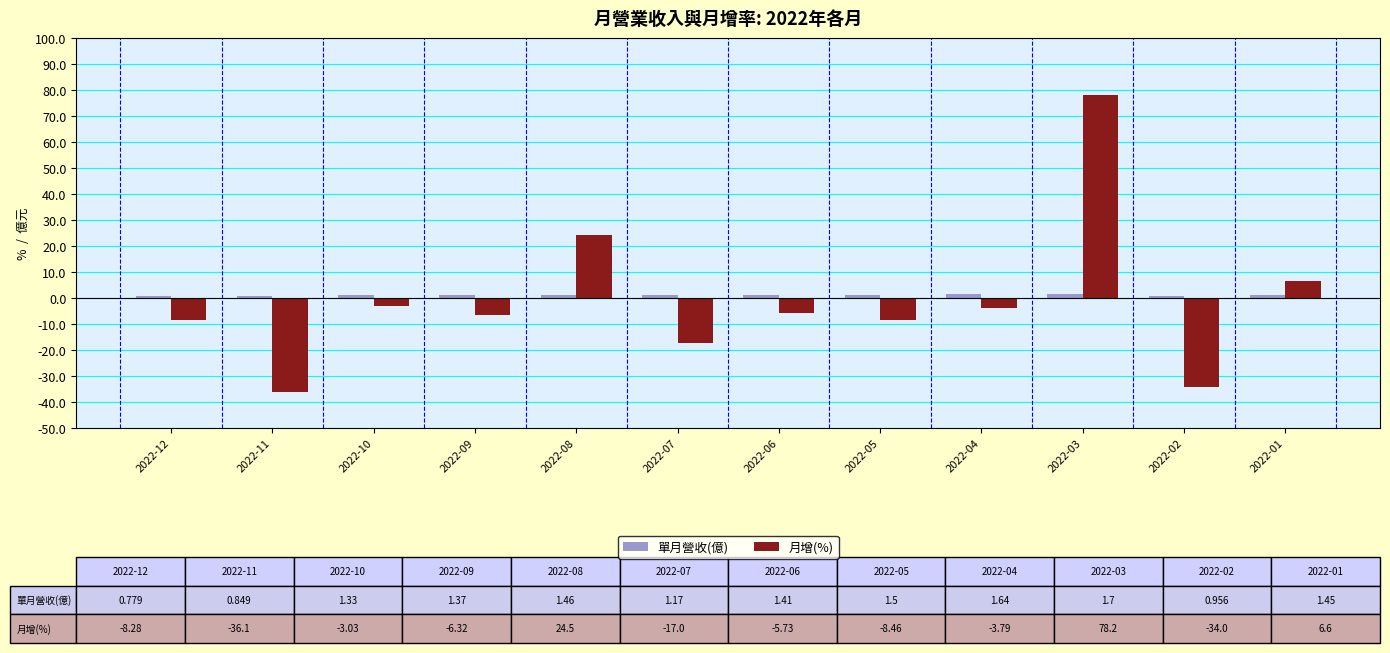

Is the value of 單月營收(億) at 2022-05 greater than the value of 月增(%) at 2022-05?

Yes